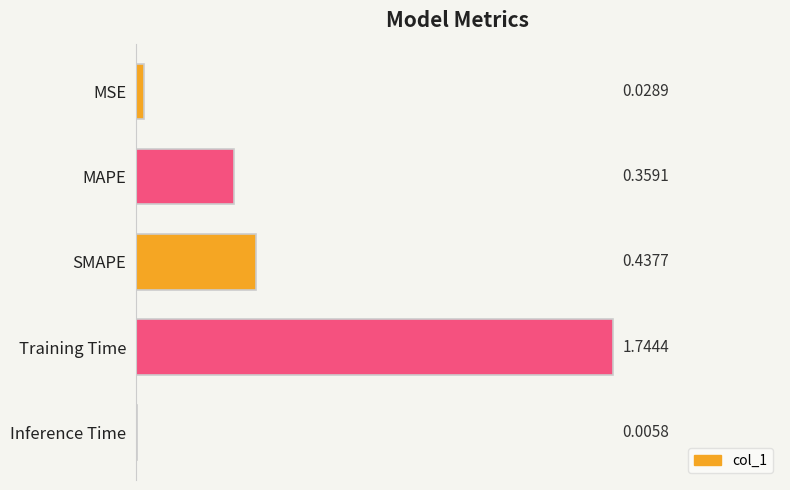

What is the change in value from MSE to SMAPE?

+0.4